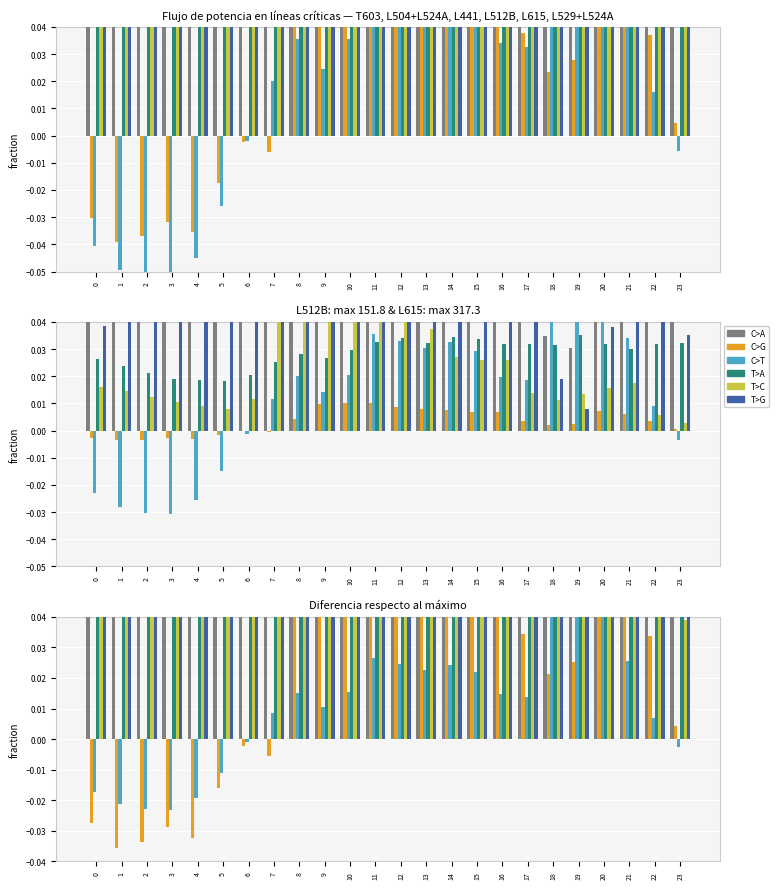

True or false: L504+L524A has a value of 0.1 at 16.

False